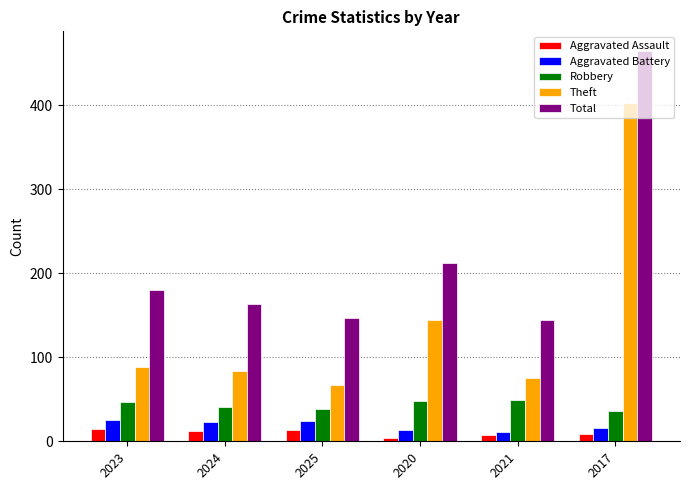

Is it true that Theft equals 132 at 2021?

False